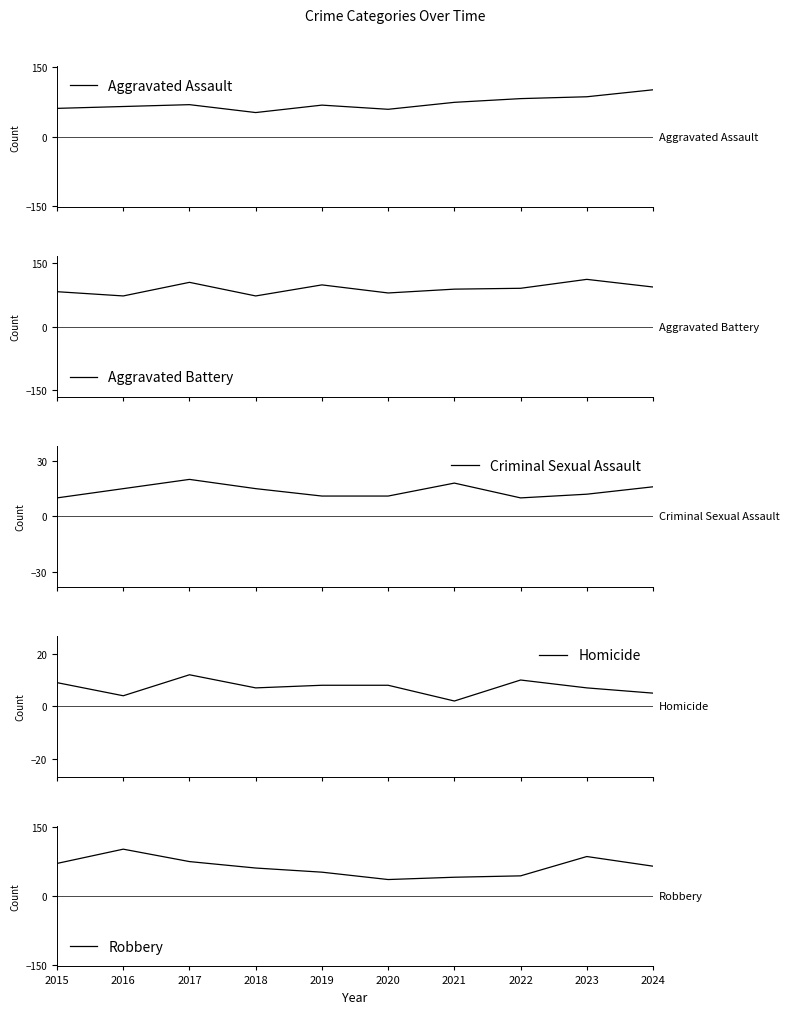

How many categories are shown in the chart?

10